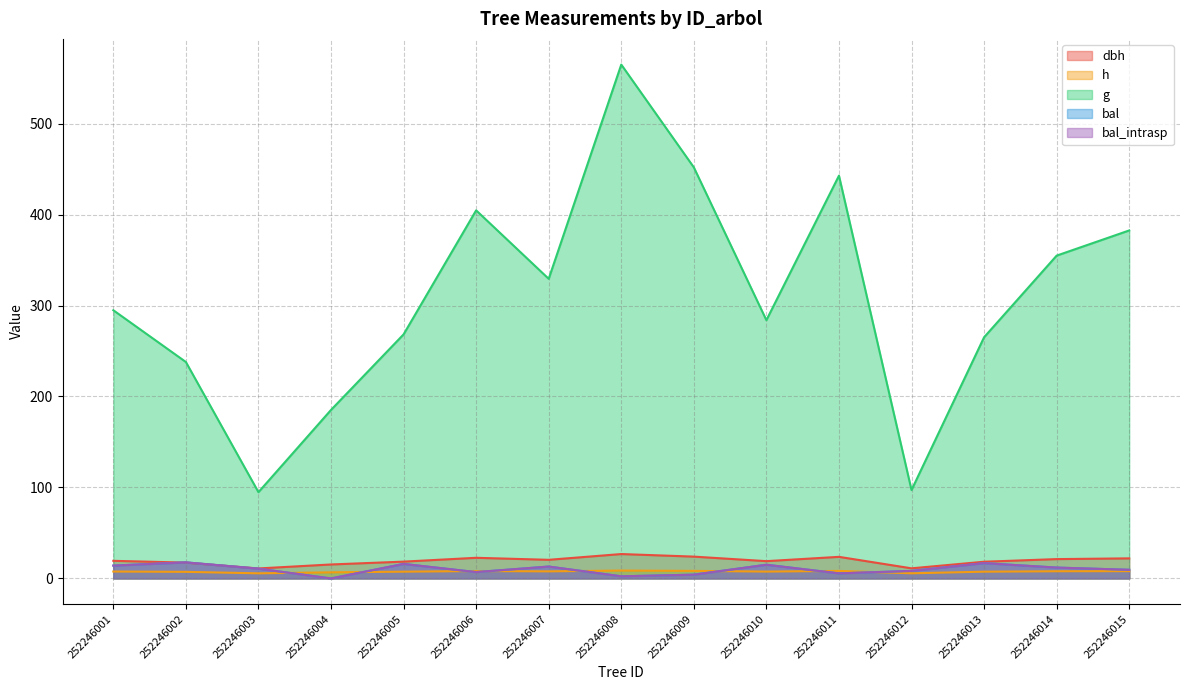

Reading left to right, what are all the values shown in this chart?

dbh: 252246001=19.4	252246002=17.4	252246003=11.0	252246004=15.4	252246005=18.5	252246006=22.7	252246007=20.5	252246008=26.8	252246009=24.0	252246010=19.0	252246011=23.7	252246012=11.1	252246013=18.4	252246014=21.3	252246015=22.1
h: 252246001=7.6	252246002=7.3	252246003=5.6	252246004=6.7	252246005=7.5	252246006=8.1	252246007=7.8	252246008=8.7	252246009=8.3	252246010=7.5	252246011=8.3	252246012=5.7	252246013=7.4	252246014=7.9	252246015=8.0
g: 252246001=294.8	252246002=237.9	252246003=94.8	252246004=185.2	252246005=268.3	252246006=404.6	252246007=329.4	252246008=564.8	252246009=451.9	252246010=283.9	252246011=442.7	252246012=97.2	252246013=265.1	252246014=354.9	252246015=382.5
bal: 252246001=14.1	252246002=17.7	252246003=10.8	252246004=0.0	252246005=16.0	252246006=7.0	252246007=13.1	252246008=2.4	252246009=4.2	252246010=15.1	252246011=5.6	252246012=8.3	252246013=16.8	252246014=11.9	252246015=9.5
bal_intrasp: 252246001=14.1	252246002=17.7	252246003=10.8	252246004=0.0	252246005=16.0	252246006=7.0	252246007=13.1	252246008=2.4	252246009=4.2	252246010=15.1	252246011=5.6	252246012=8.3	252246013=16.8	252246014=11.9	252246015=9.5